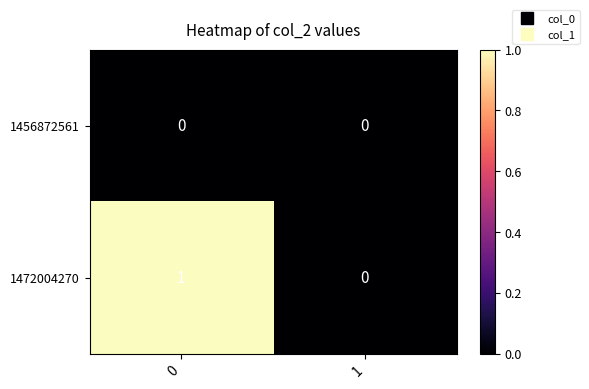

How many data points does each series have?

2